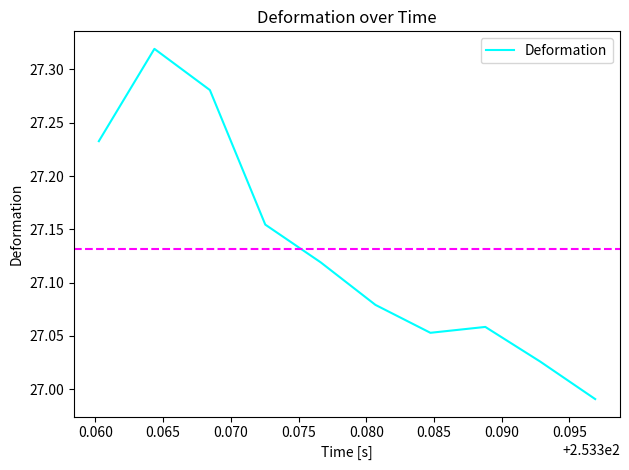

What is the difference between the maximum and minimum values?

0.3